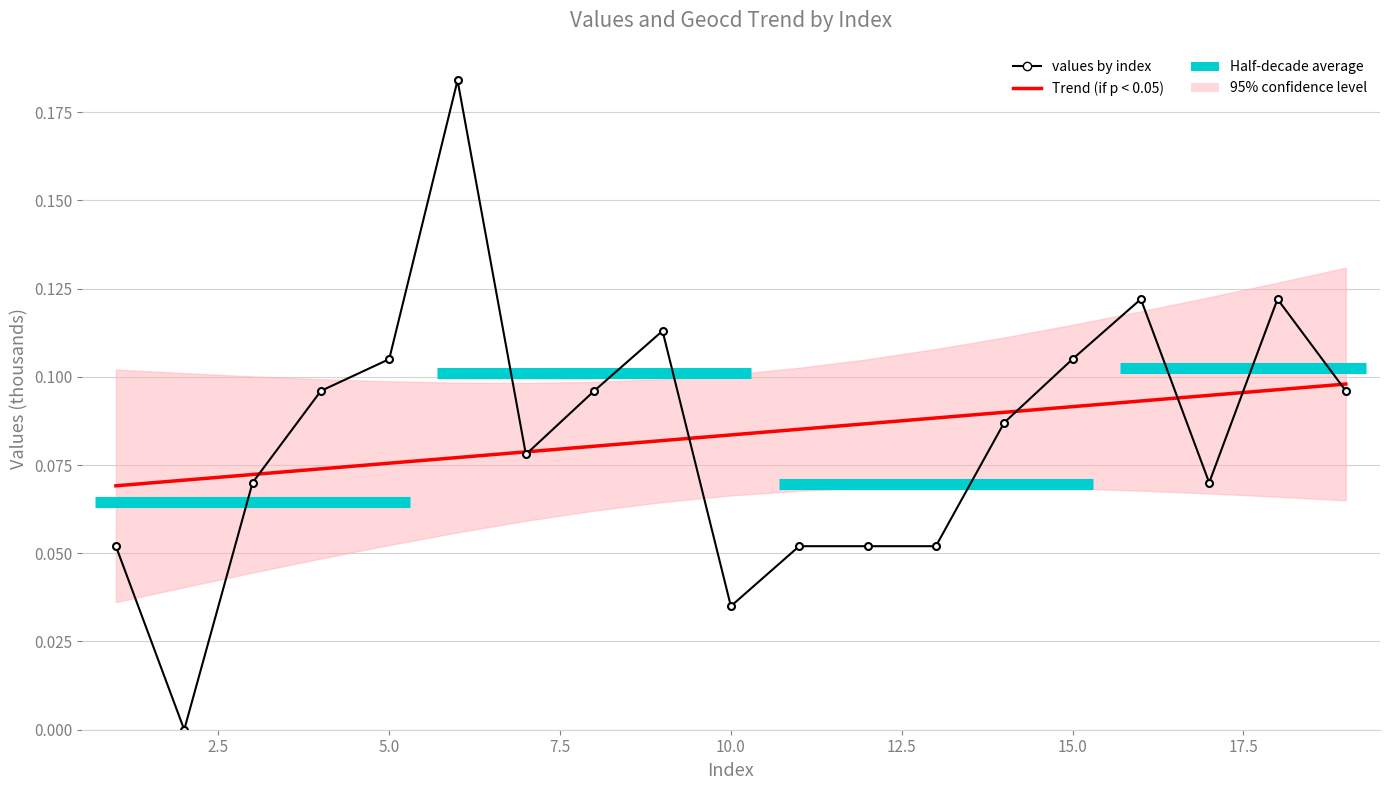

What is the maximum value for Trend (if p < 0.05)?

0.1